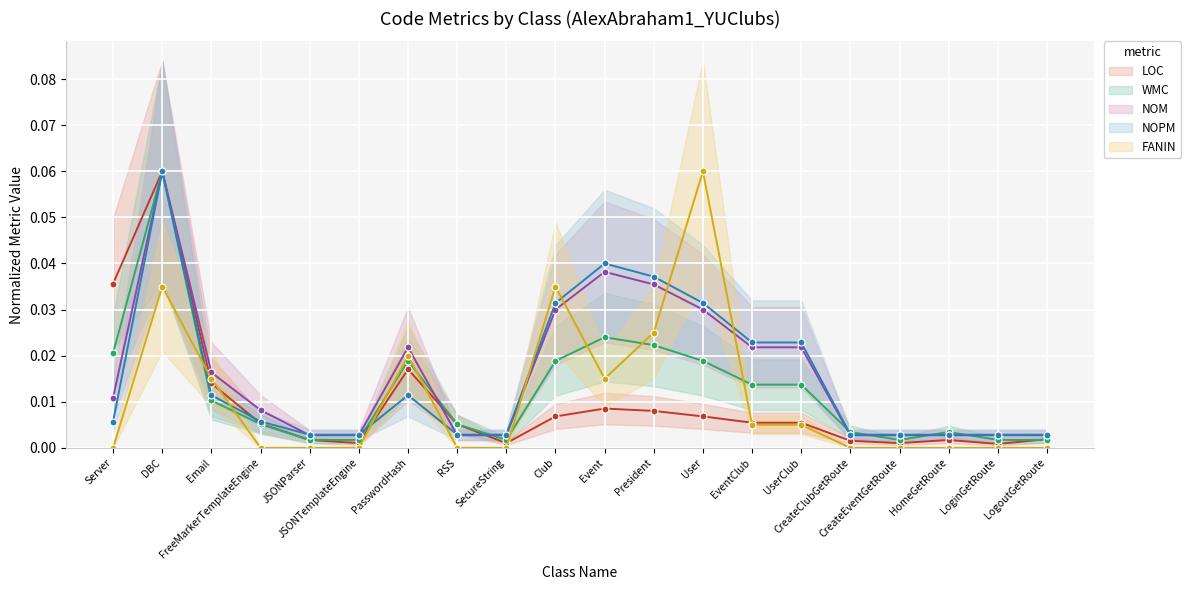

What is the maximum value for WMC?

0.1